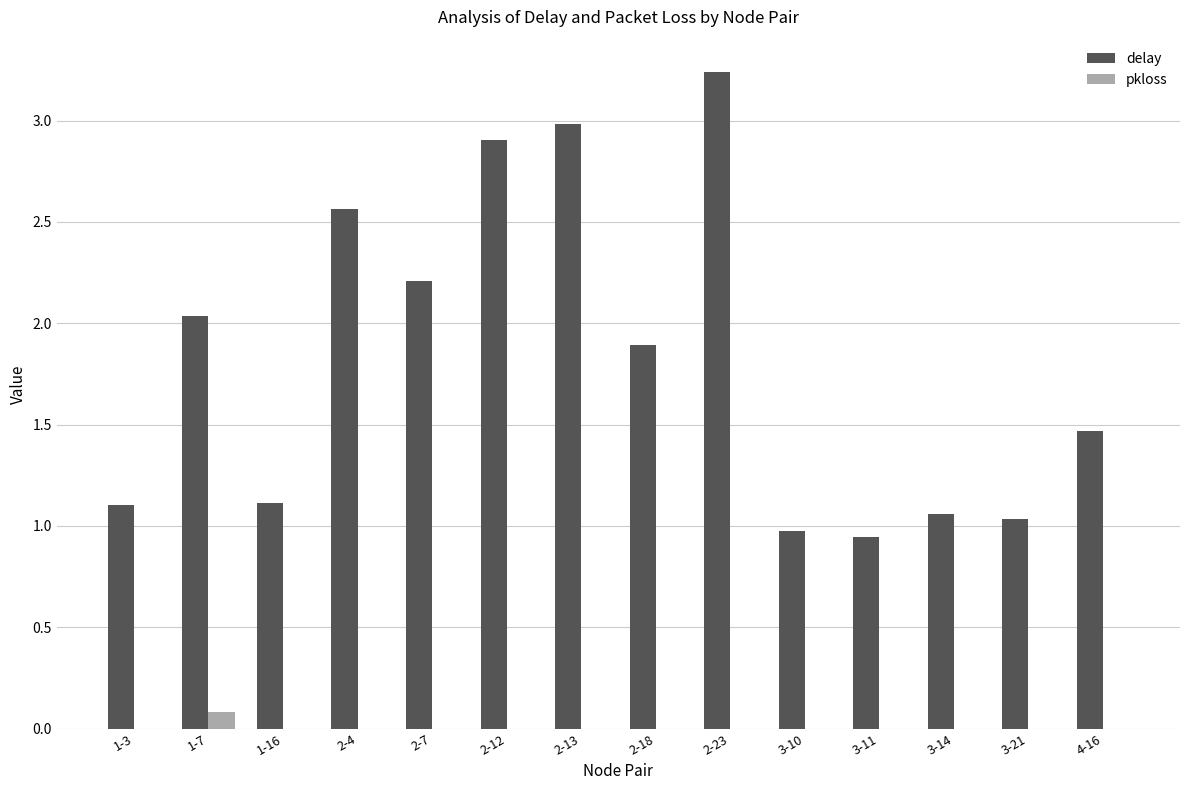

What is the difference between the pkloss values at 1-7 and 3-11?

0.1